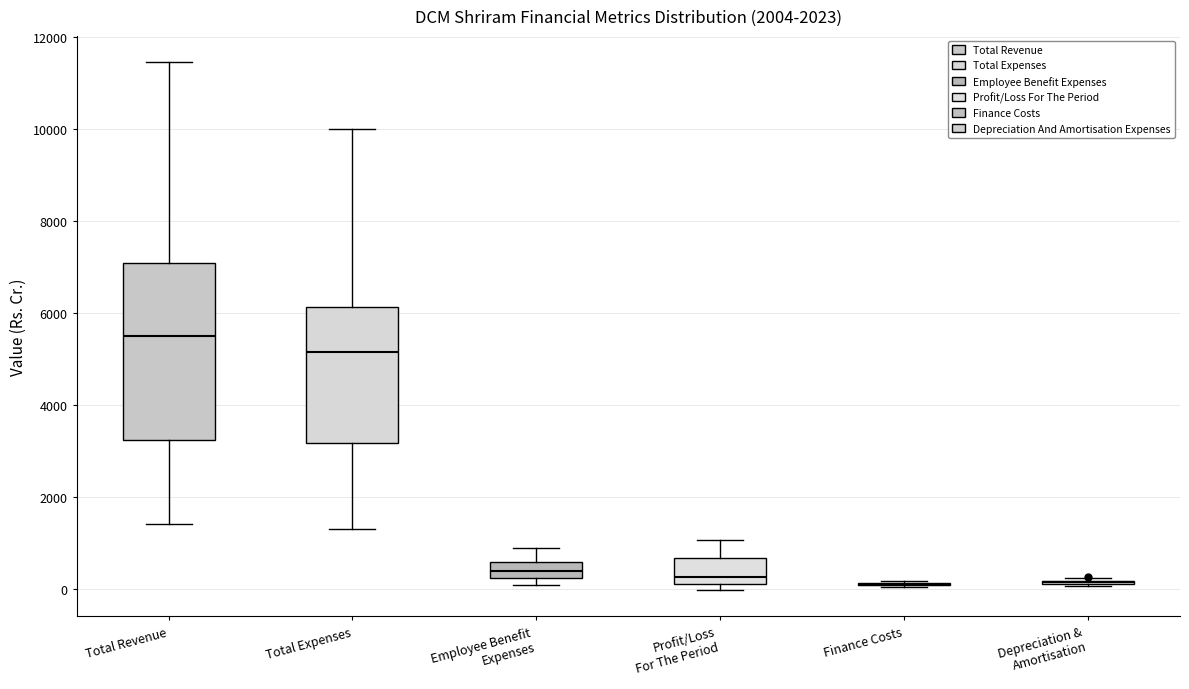

Reading left to right, transcribe this box plot: for each box, give where its median line is, the range the box spans, and where its two whiskers end, as read against the y-axis. The values are not printed on the chart, so give them approximately, as read against the axis.

Total Revenue: median 5600, box 3200 to 7000, whiskers 1400 to 11400
Total Expenses: median 5200, box 3200 to 6200, whiskers 1200 to 10000
Employee Benefit Expenses: median 400, box 200 to 600, whiskers 0 to 800
Profit/Loss For The Period: median 200, box 0 to 600, whiskers 0 (just below the box's lower edge) to 1000
Finance Costs: box collapsed to a line at 0, whiskers 0 to 200
Depreciation & Amortisation: box collapsed to a line at 200, whiskers 0 to 200